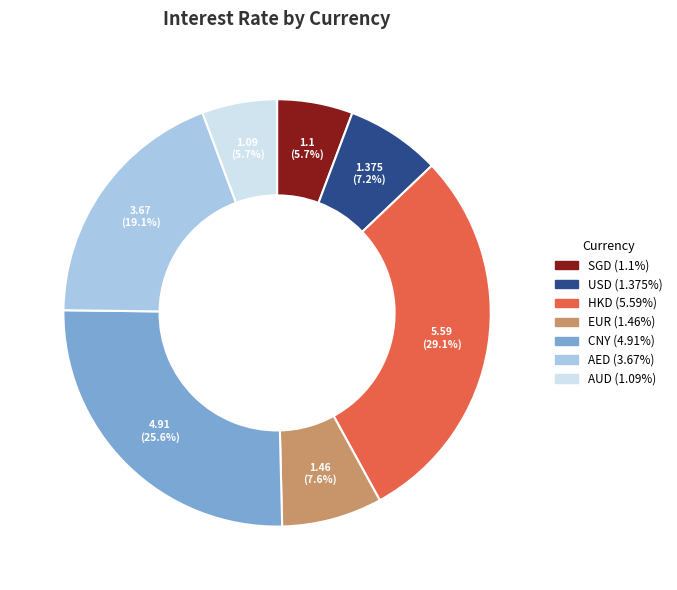

Is there any slice that represents more than half of the pie?

No